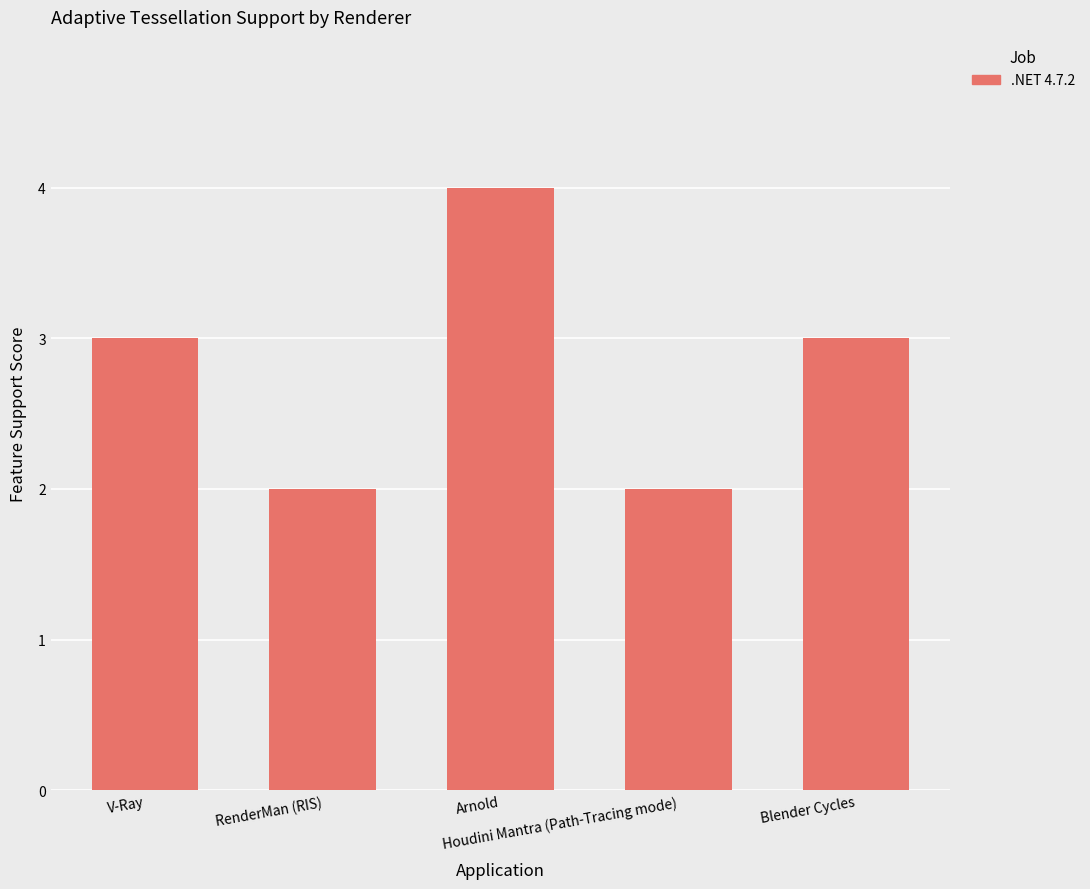

Approximately how many times larger is the value at Blender Cycles compared to Houdini Mantra (Path-Tracing mode)?

1.5